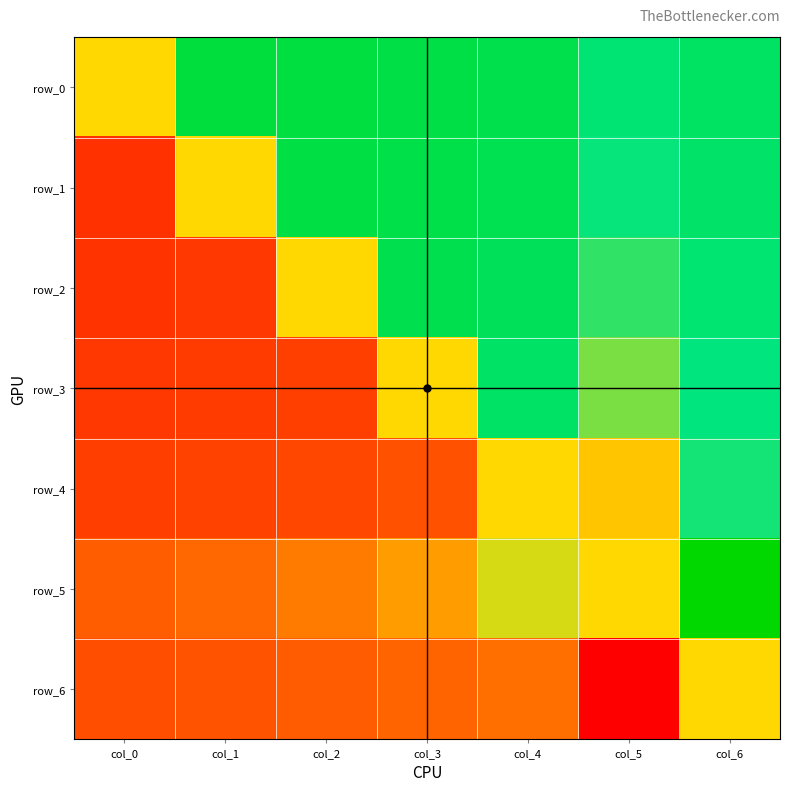

Which series changed the most between col_5 and col_6?

row_5